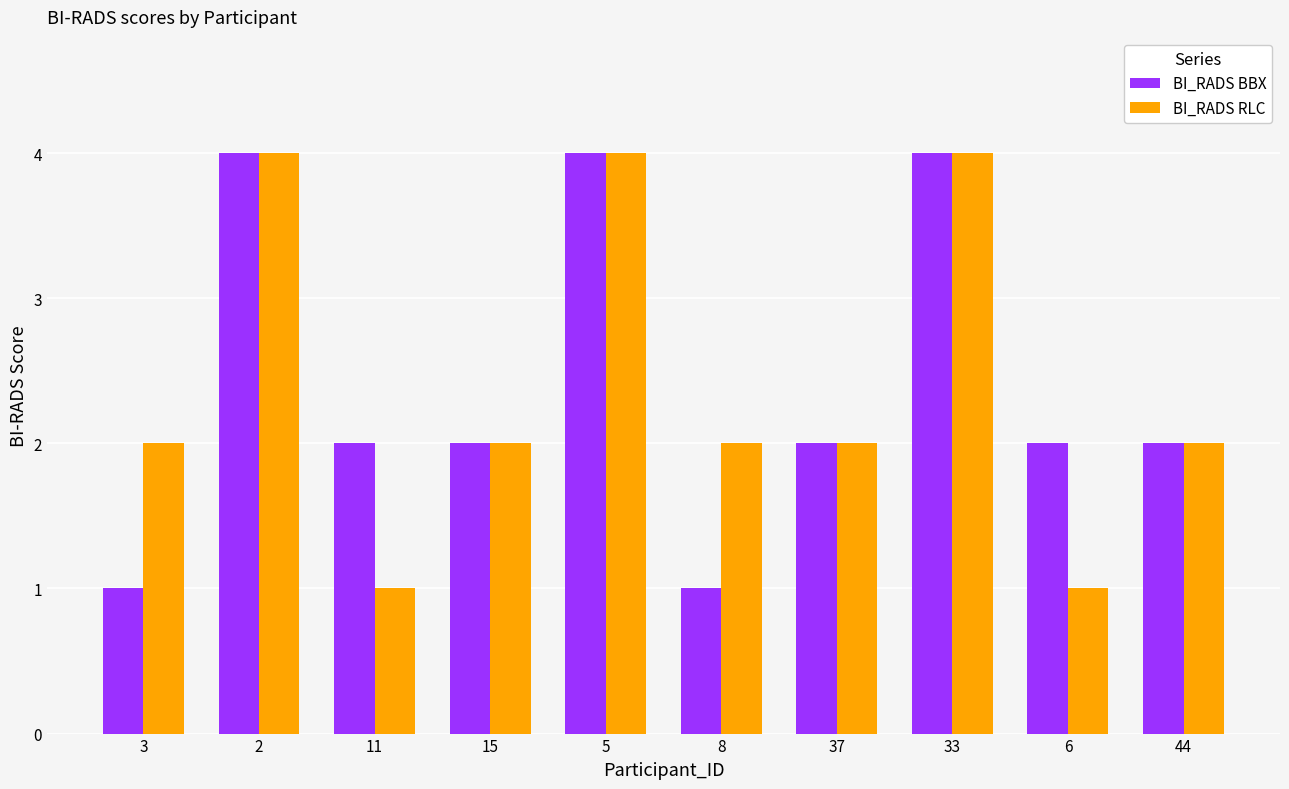

What is the total value across all series at 33?

8